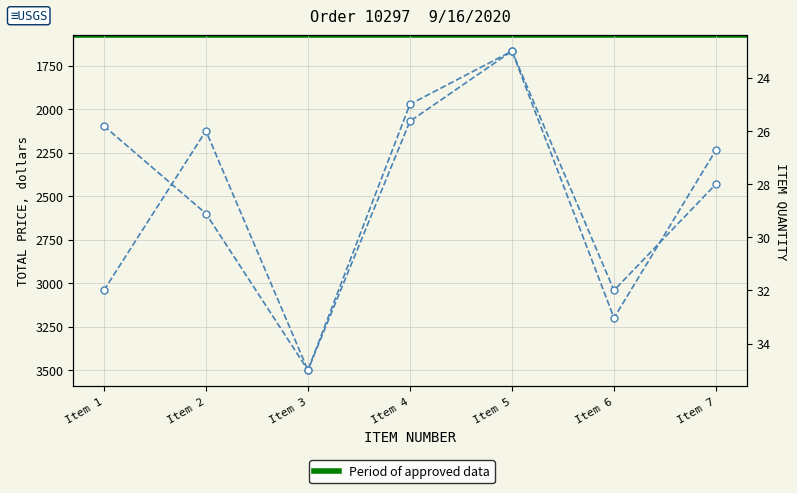

What is the highest value of the TOTAL PRICE series?

3500.0